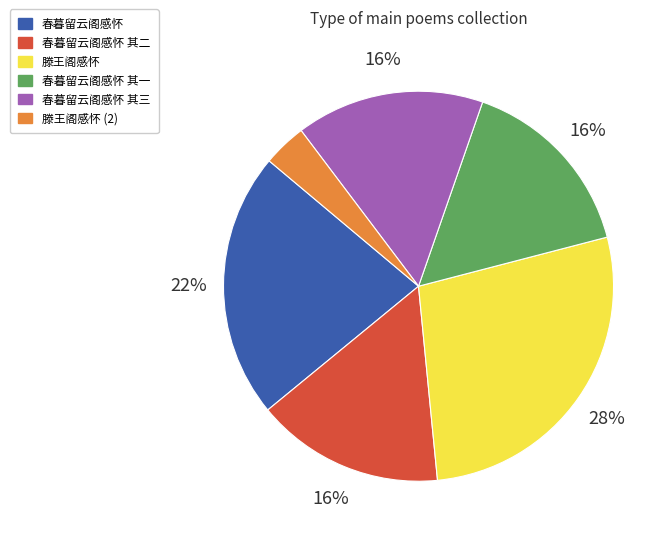

True or false: 滕王阁感怀 accounts for 14% of the total.

False